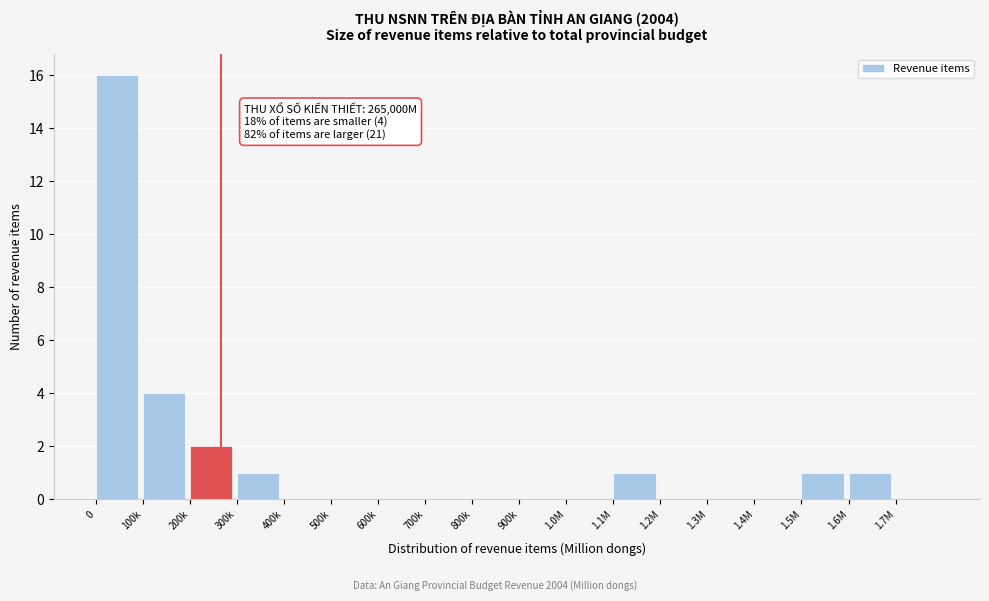

Reading left to right, transcribe all the data shown in this chart.

0=16	100k=4	200k=2	300k=1	400k=0	500k=0	600k=0	700k=0	800k=0	900k=0	1.0M=0	1.1M=1	1.2M=0	1.3M=0	1.4M=0	1.5M=1	1.6M=1	1.7M=0